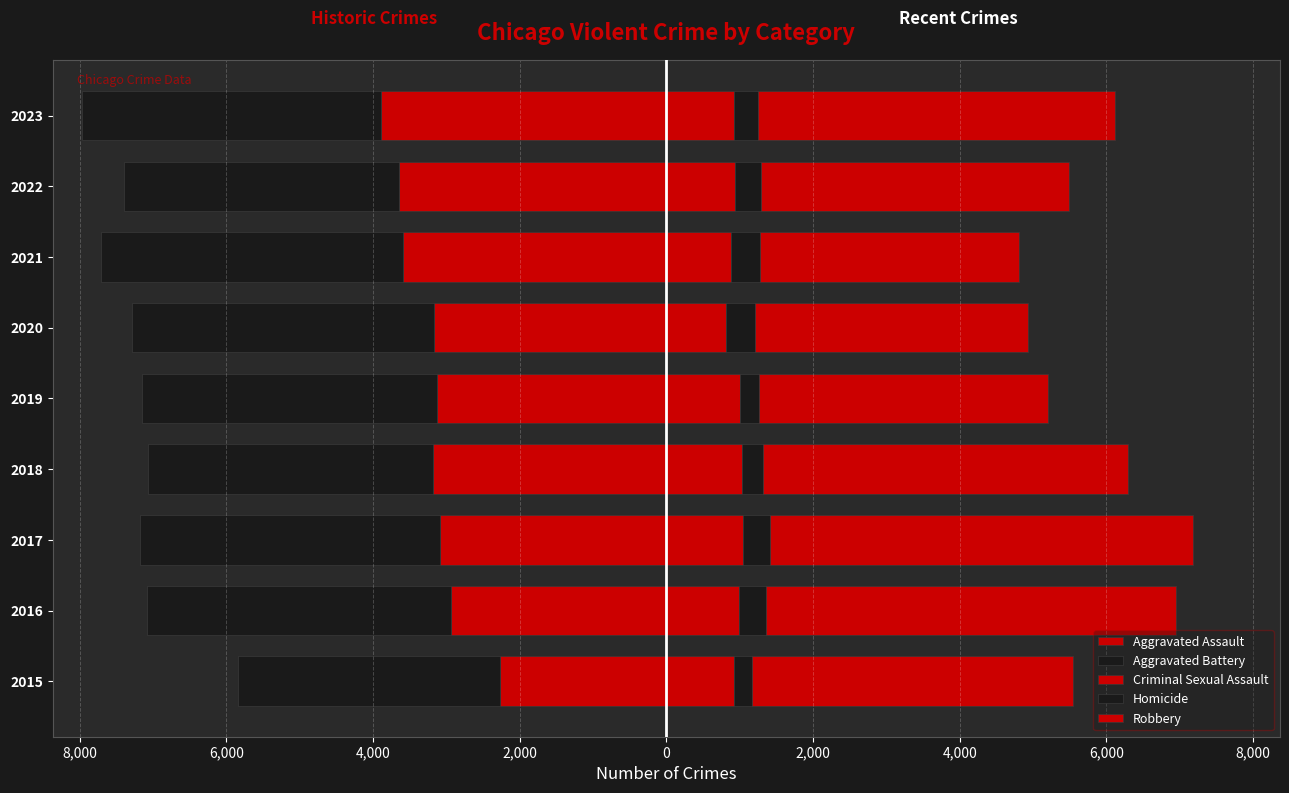

Is it true that Criminal Sexual Assault equals 351 at 2023?

False